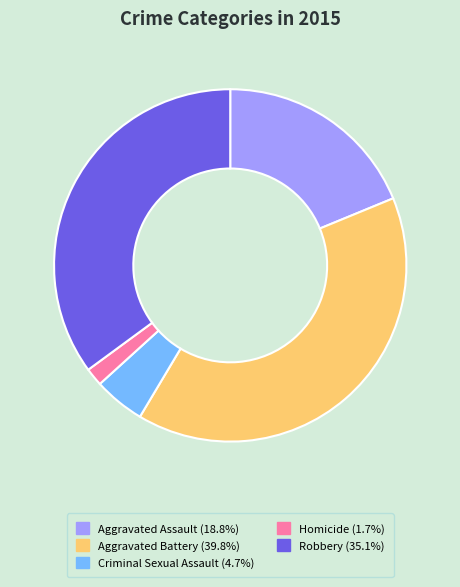

What is the largest slice in the pie chart?

Aggravated Battery